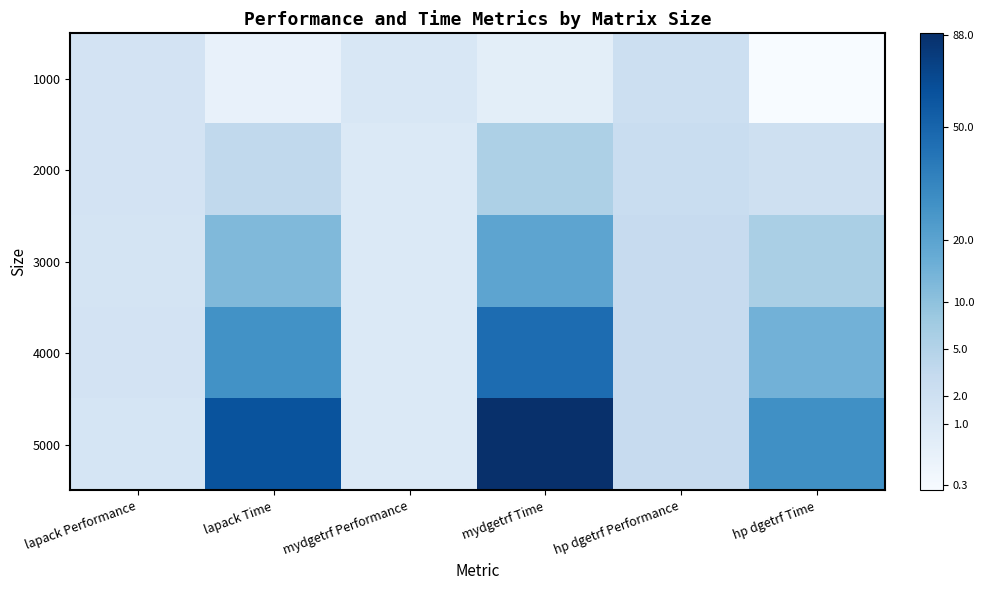

Which series has the largest total across all categories?

5000